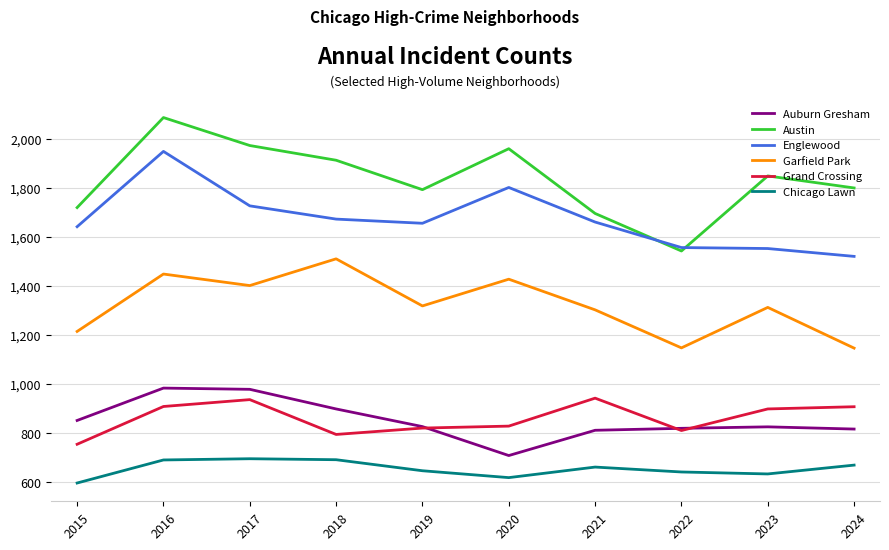

What is the difference between the highest and lowest values at 2016?

1396